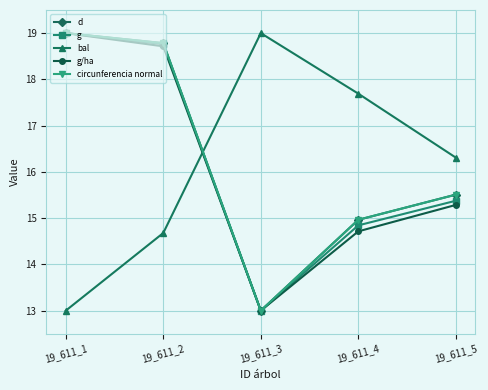

What is the value of the bal point at the 1st from the left?

13.0